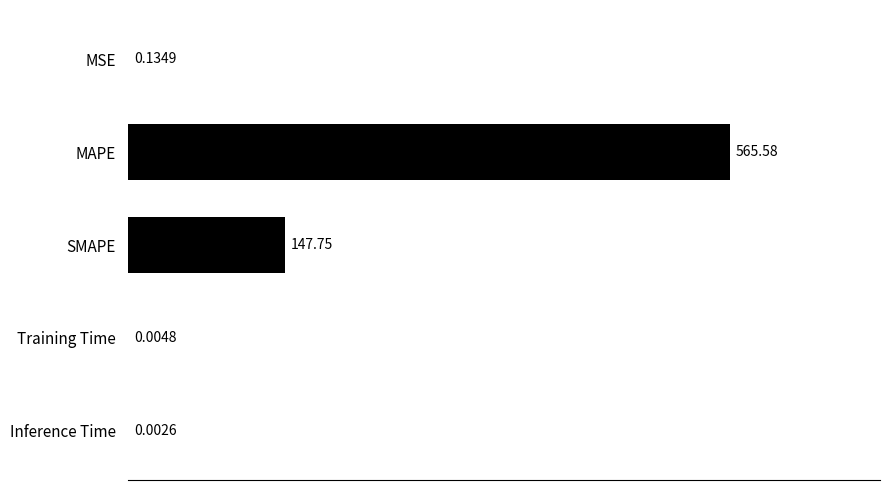

Where is the data nearest to the value 282?

SMAPE